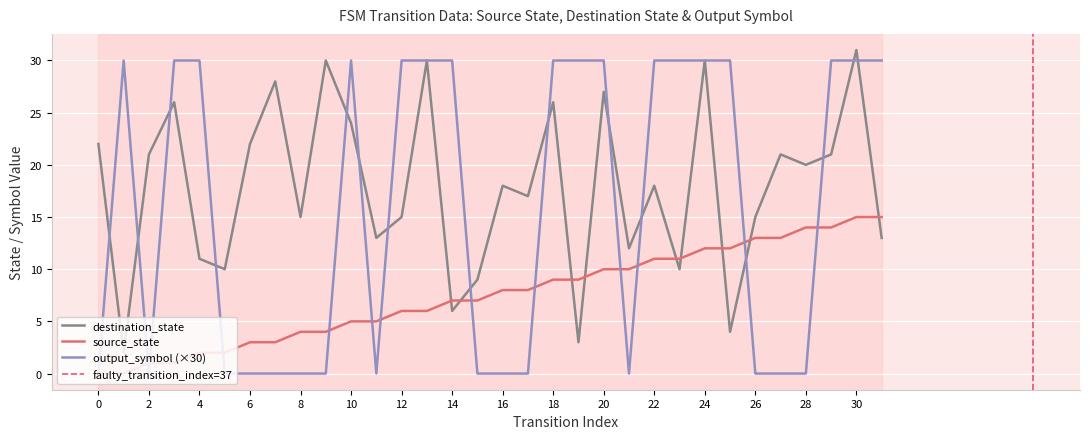

What is the difference between the maximum and minimum values in the output_symbol series?

30